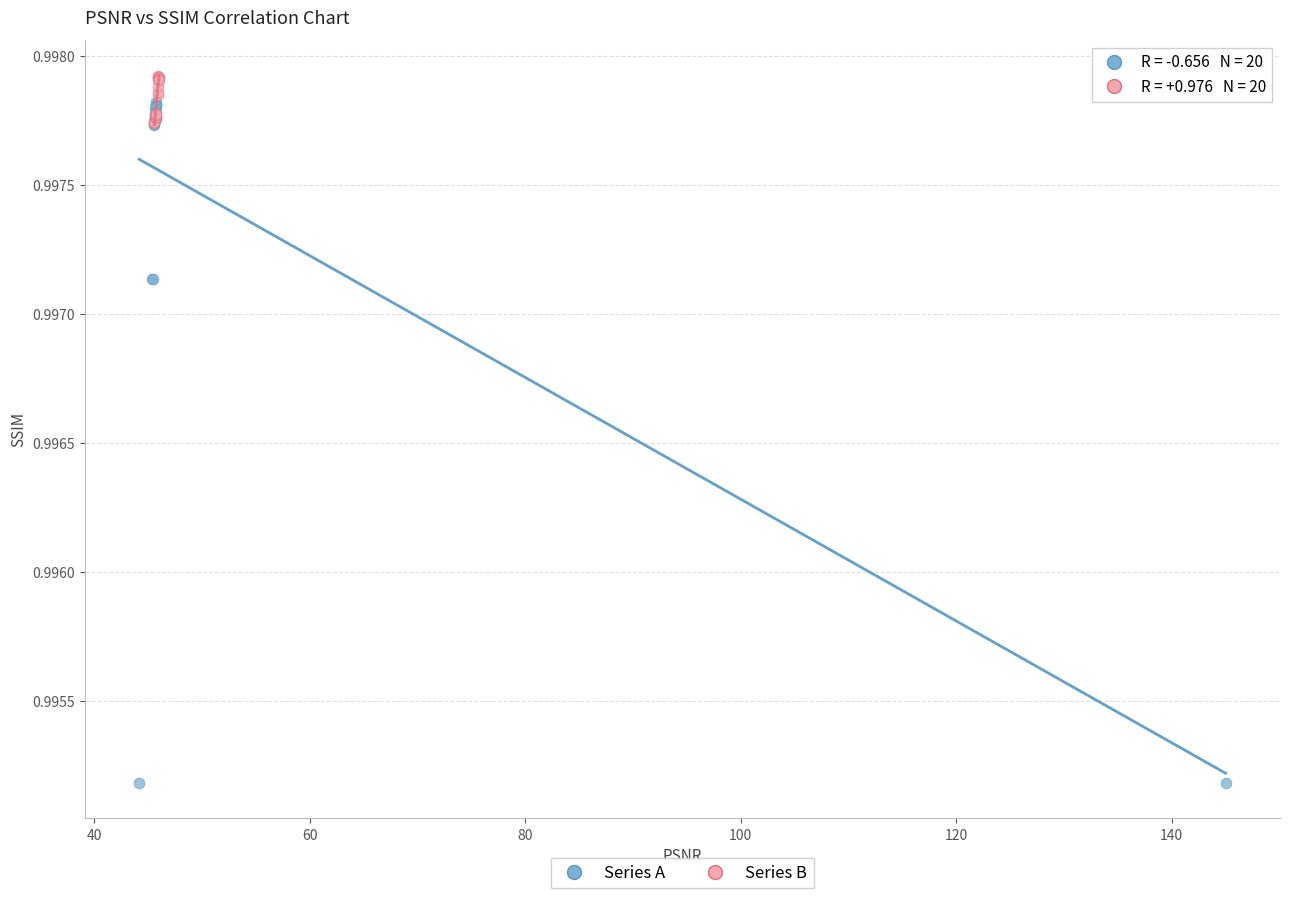

What are all the series names shown in the legend?

Series A, Series B